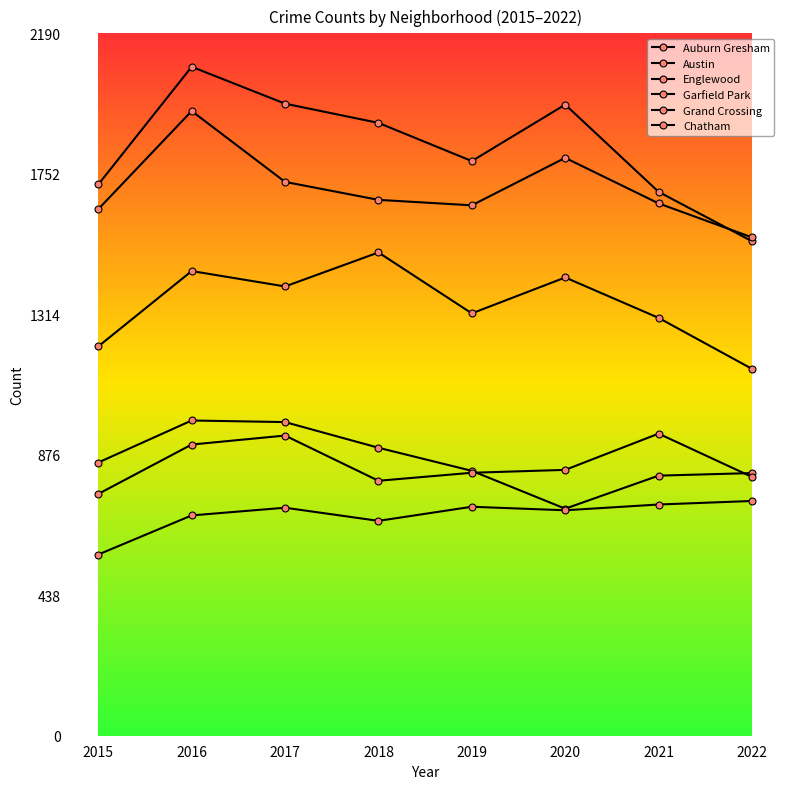

At which category does the chart reach its peak across all series?

2016